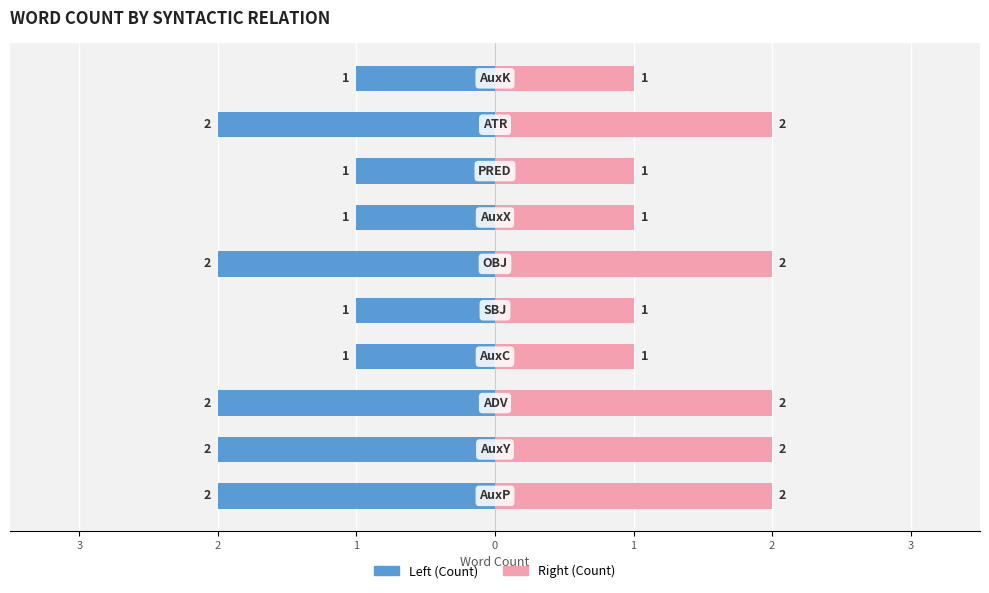

What is the difference between the second highest and minimum values in the Left (Count) series?

1